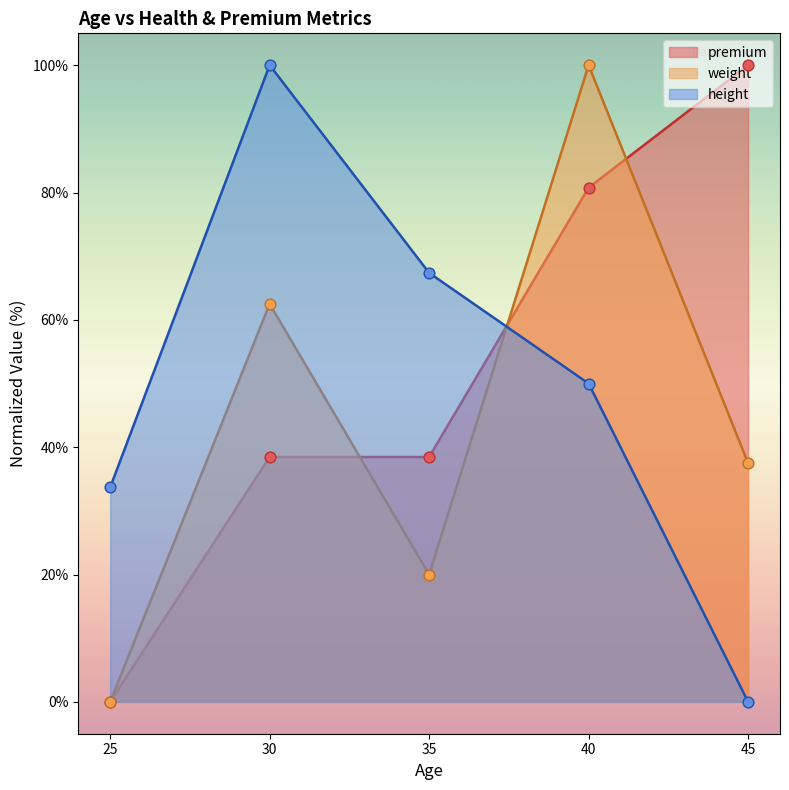

Which series has the largest total across all categories?

premium